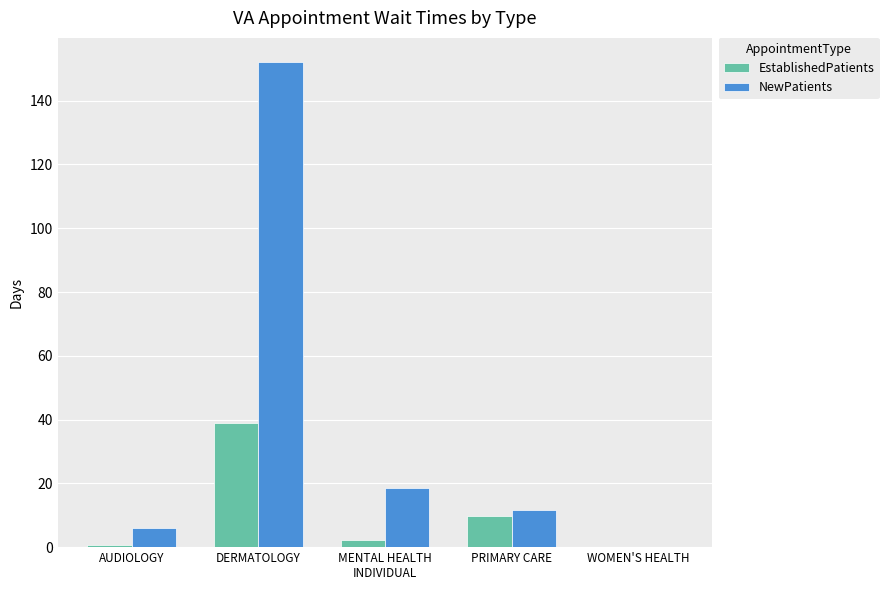

Is the value of NewPatients at AUDIOLOGY greater than the value of EstablishedPatients at AUDIOLOGY?

Yes